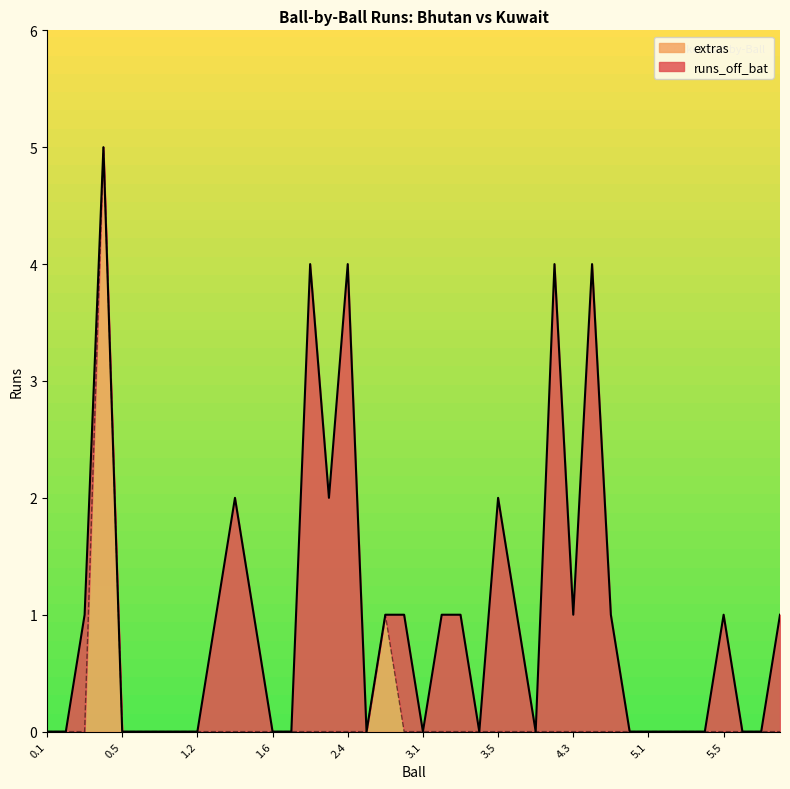

What position from the right is 4.4?

11